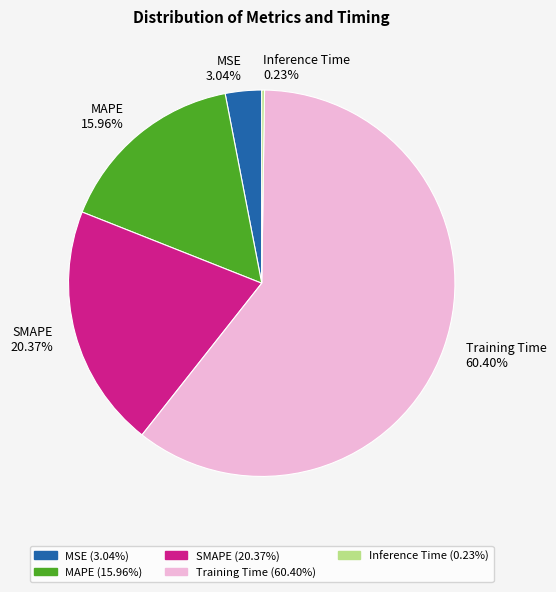

Is there any slice that represents more than half of the pie?

Yes